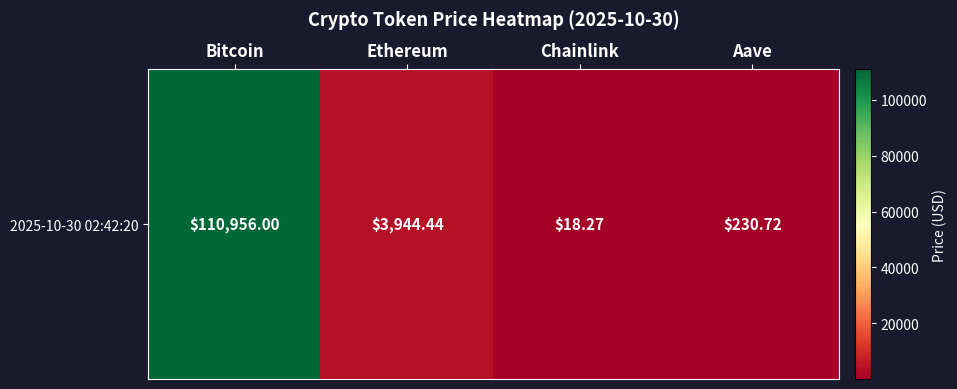

Reading left to right, extract all data points from this chart.

Bitcoin=110956.0	Ethereum=3944.4	Chainlink=18.3	Aave=230.7